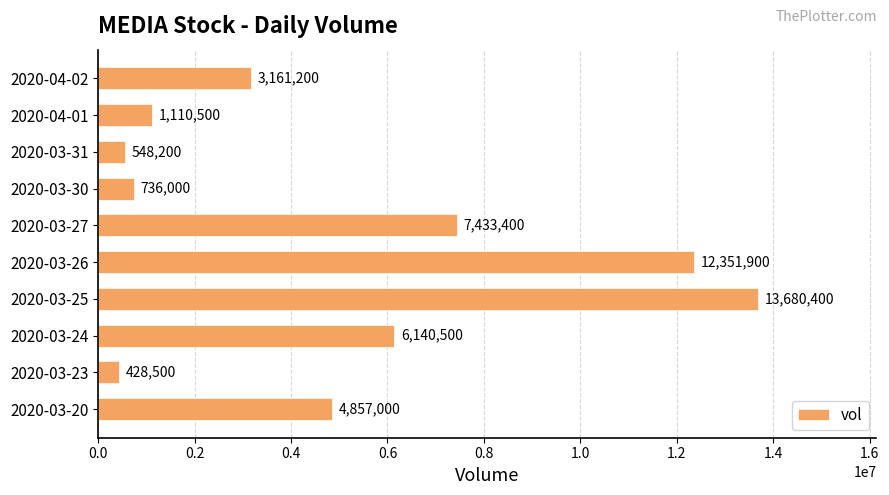

At which label is the value closest to 7054450?

2020-03-27